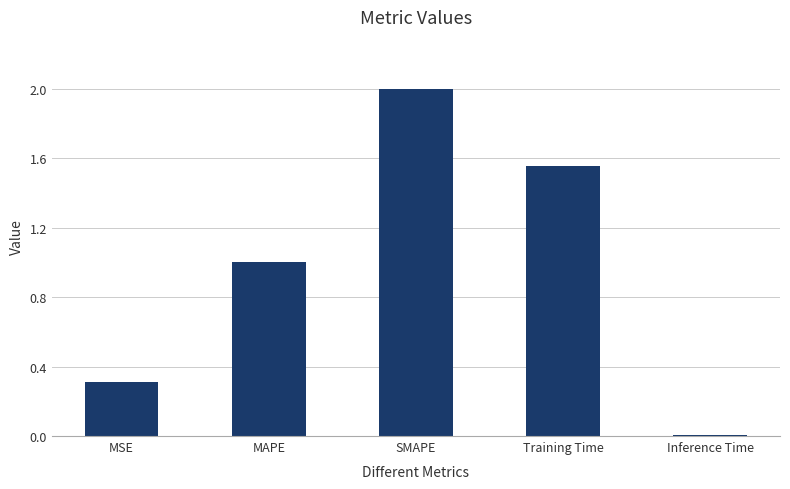

What is the maximum value shown in the chart?

2.0